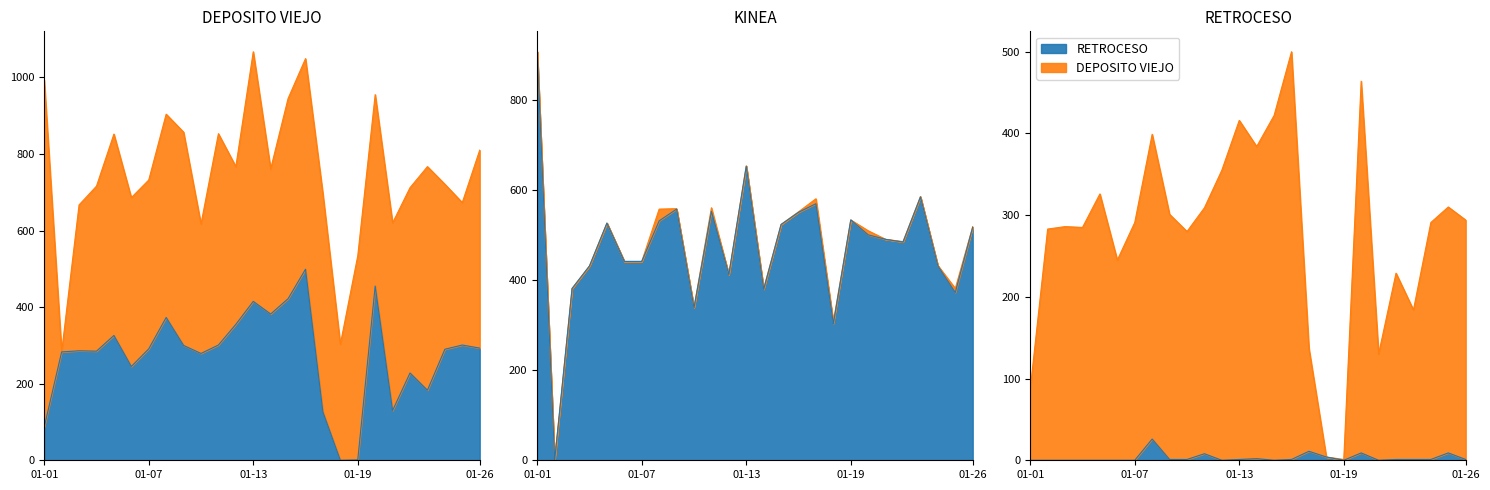

Is the value of DEPOSITO VIEJO at 2021-01-19 greater than the value of RETROCESO at 2021-01-12?

Yes